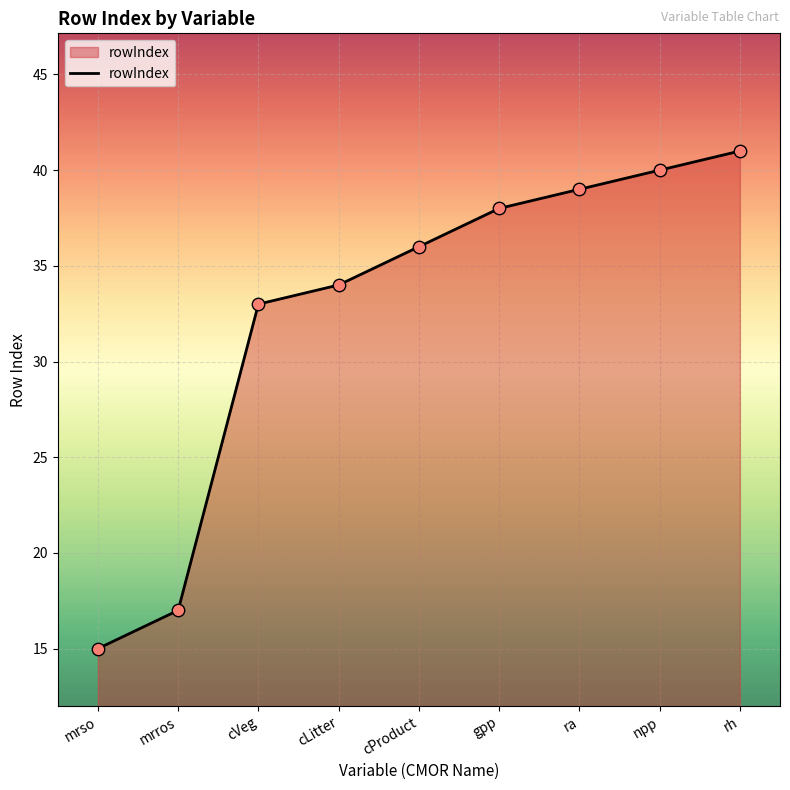

Approximately how many times larger is the value at cLitter compared to mrros?

2.0